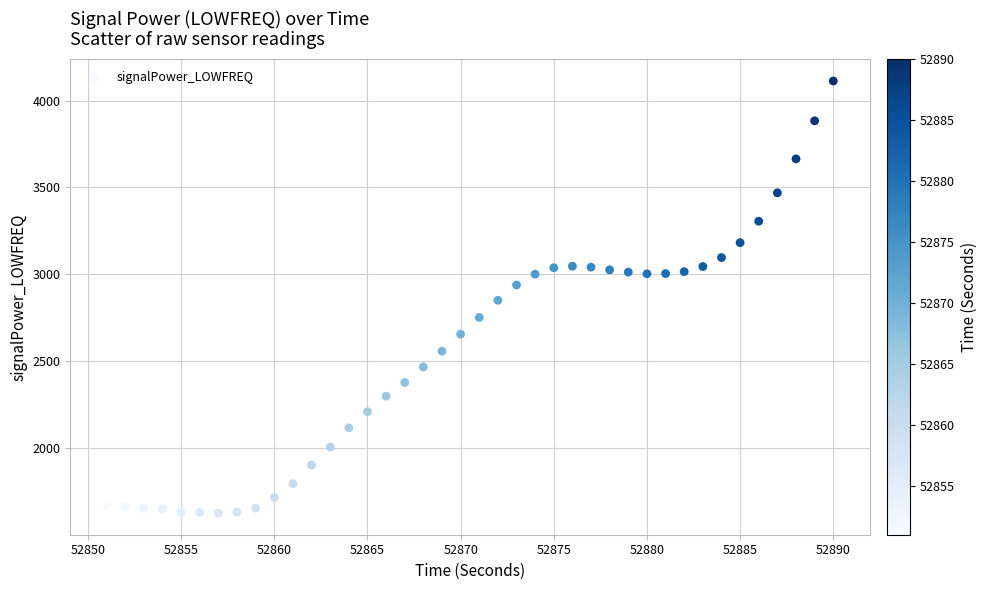

What is the range of X values (max minus min)?

39.0